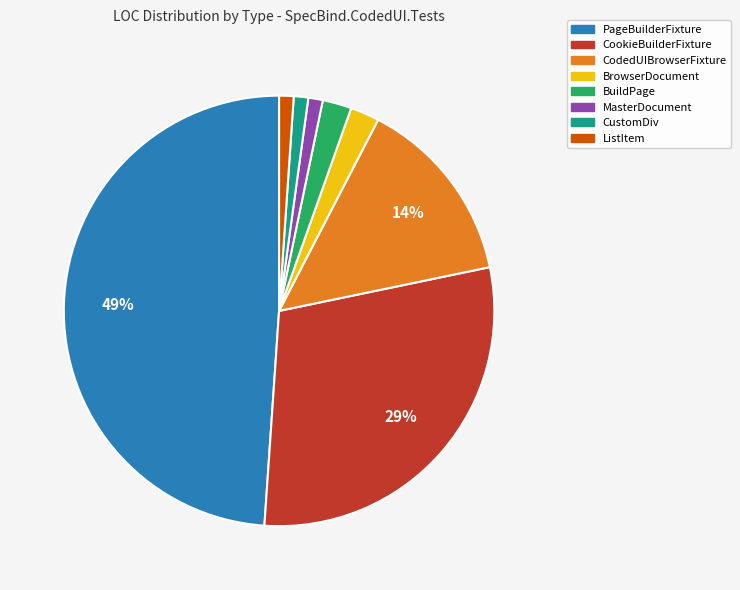

Is it true that PageBuilderFixture is 39% of the pie?

False